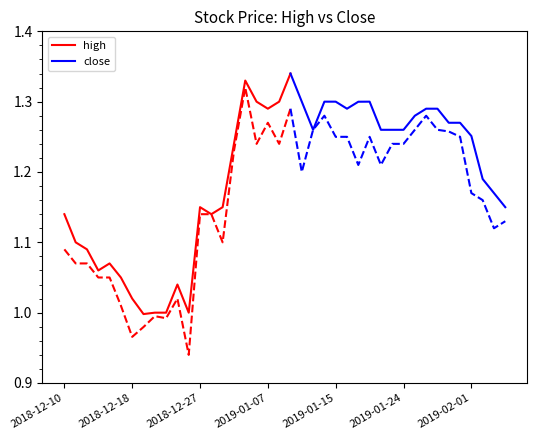

What position from the left is 15?

16